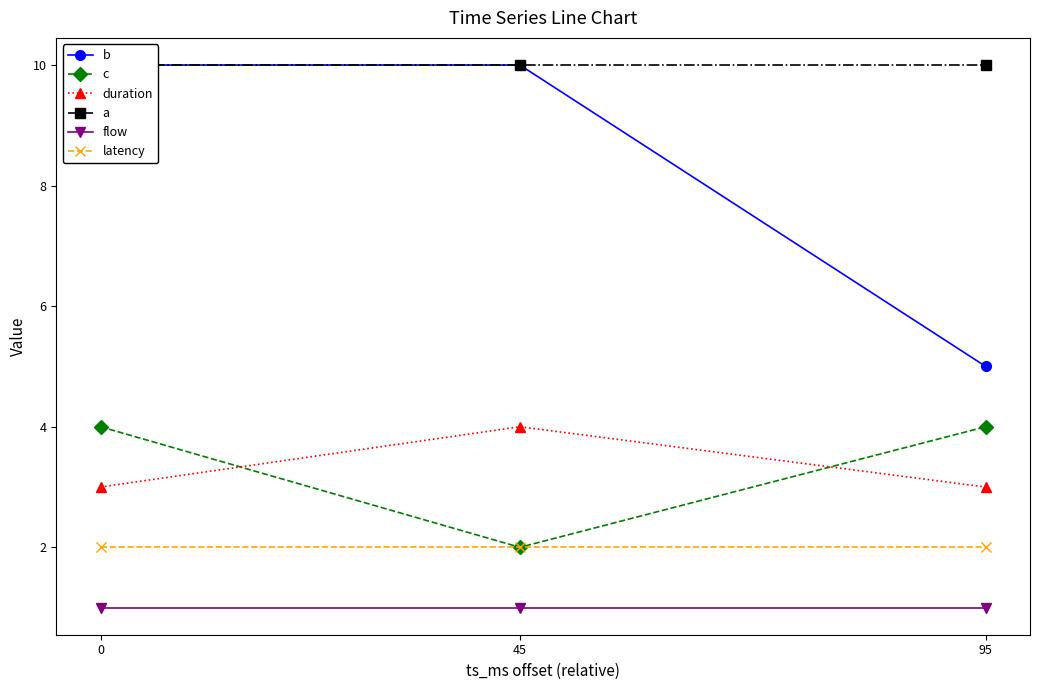

Is this an area chart (filled region under the line)?

No